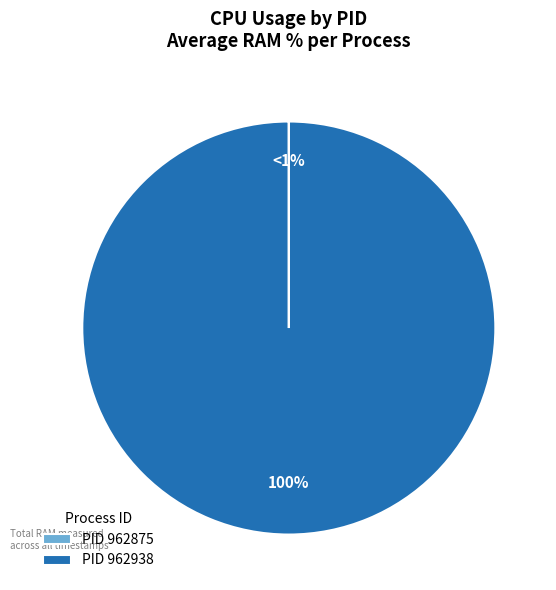

Which slice is the smallest?

962875